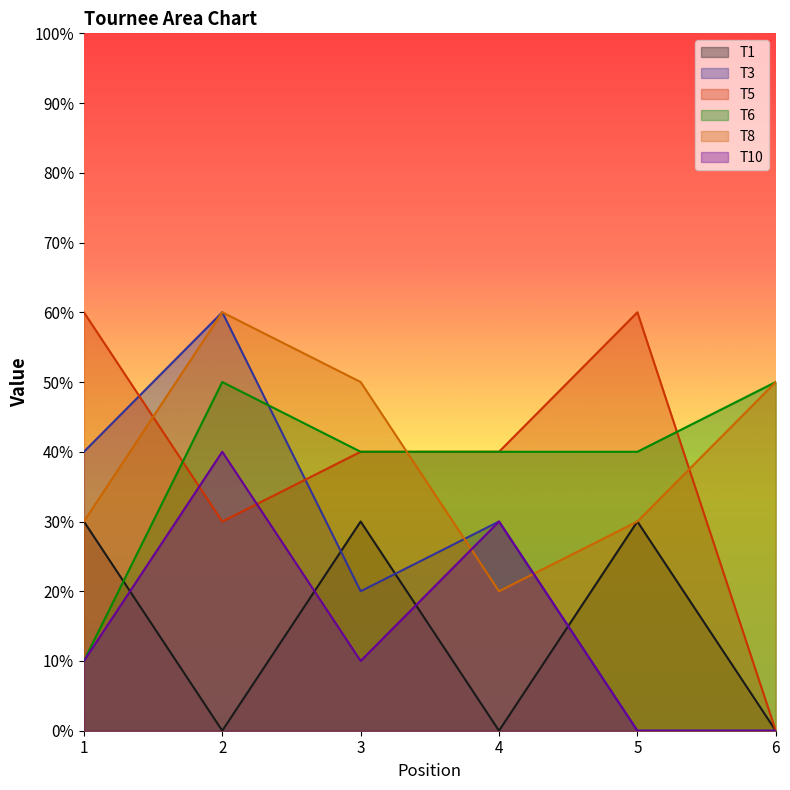

Which label corresponds to the largest value in the chart?

2